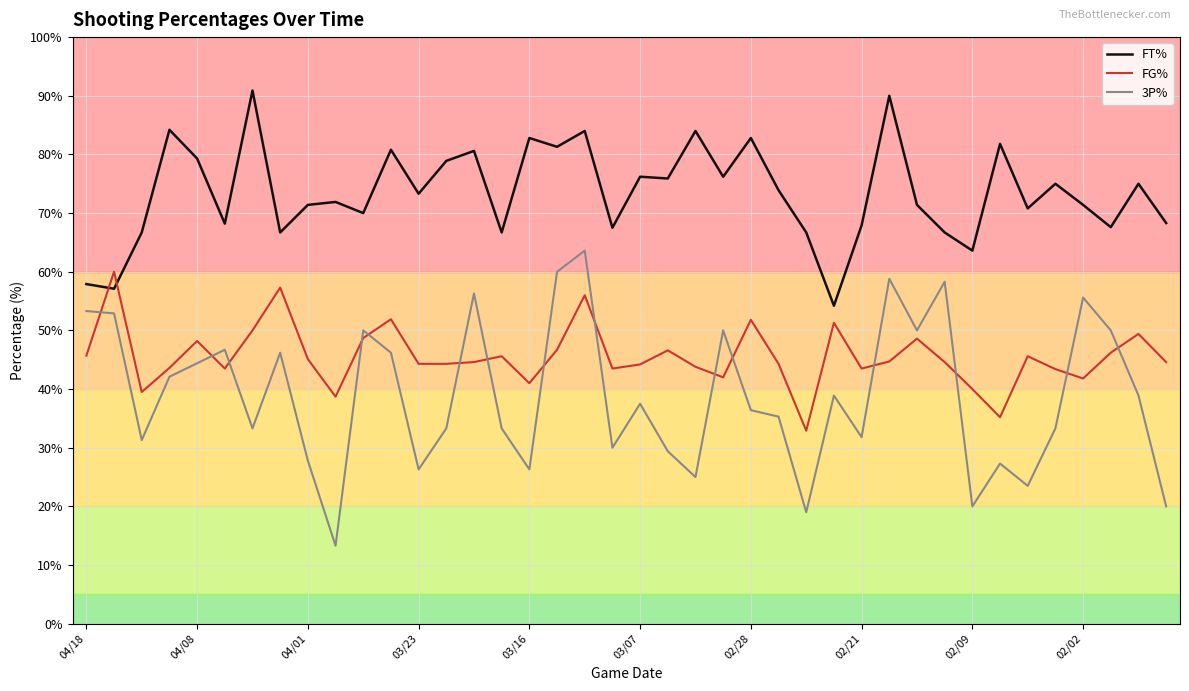

At how many categories does at least one series exceed 18?

40